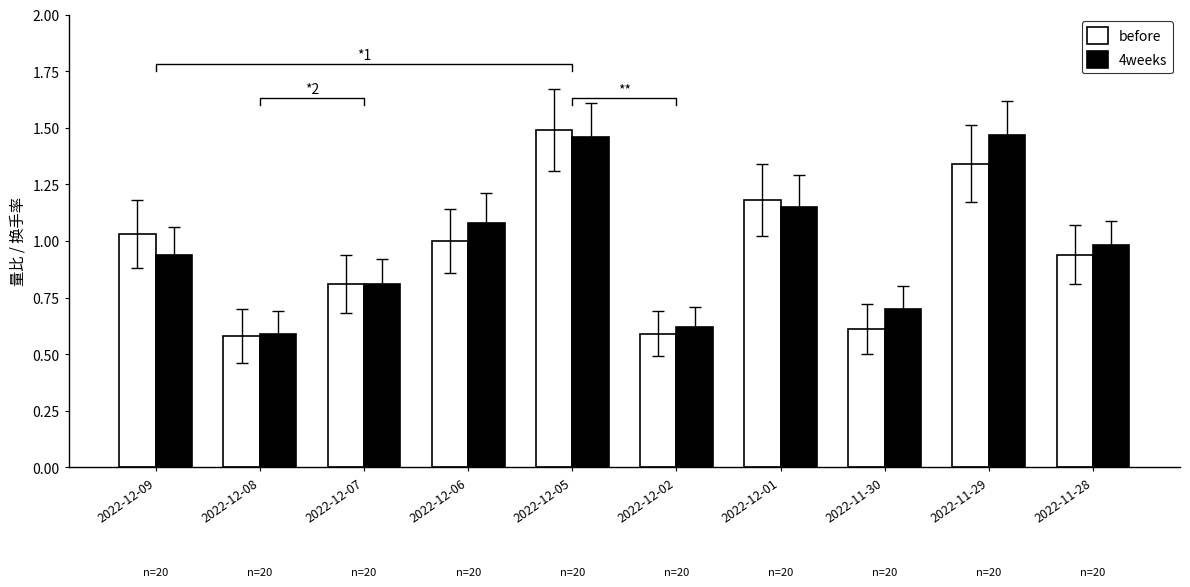

Reading left to right, extract all data points from this chart.

before: 1.0	0.6	0.8	1.0	1.5	0.6	1.2	0.6	1.3	0.9
4weeks: 0.9	0.6	0.8	1.1	1.5	0.6	1.1	0.7	1.5	1.0